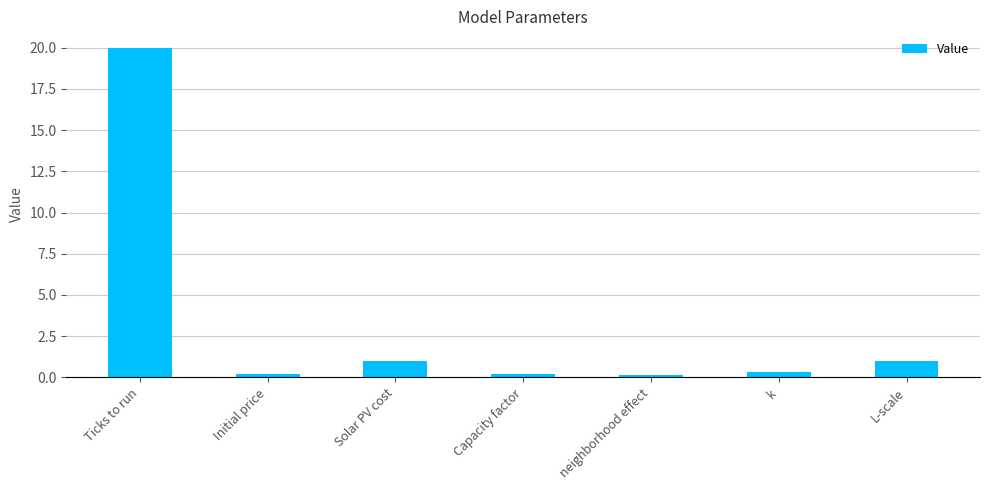

Between Solar PV cost and neighborhood effect, which is larger?

Solar PV cost